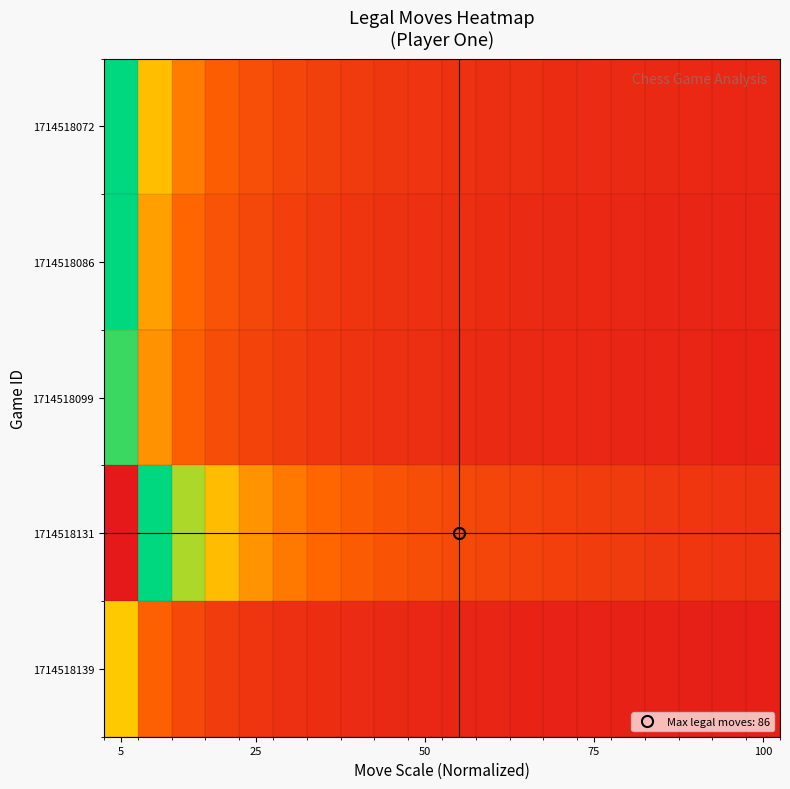

Rank the series by their maximum value, from highest to lowest.

1714518131, 1714518072, 1714518086, 1714518099, 1714518139